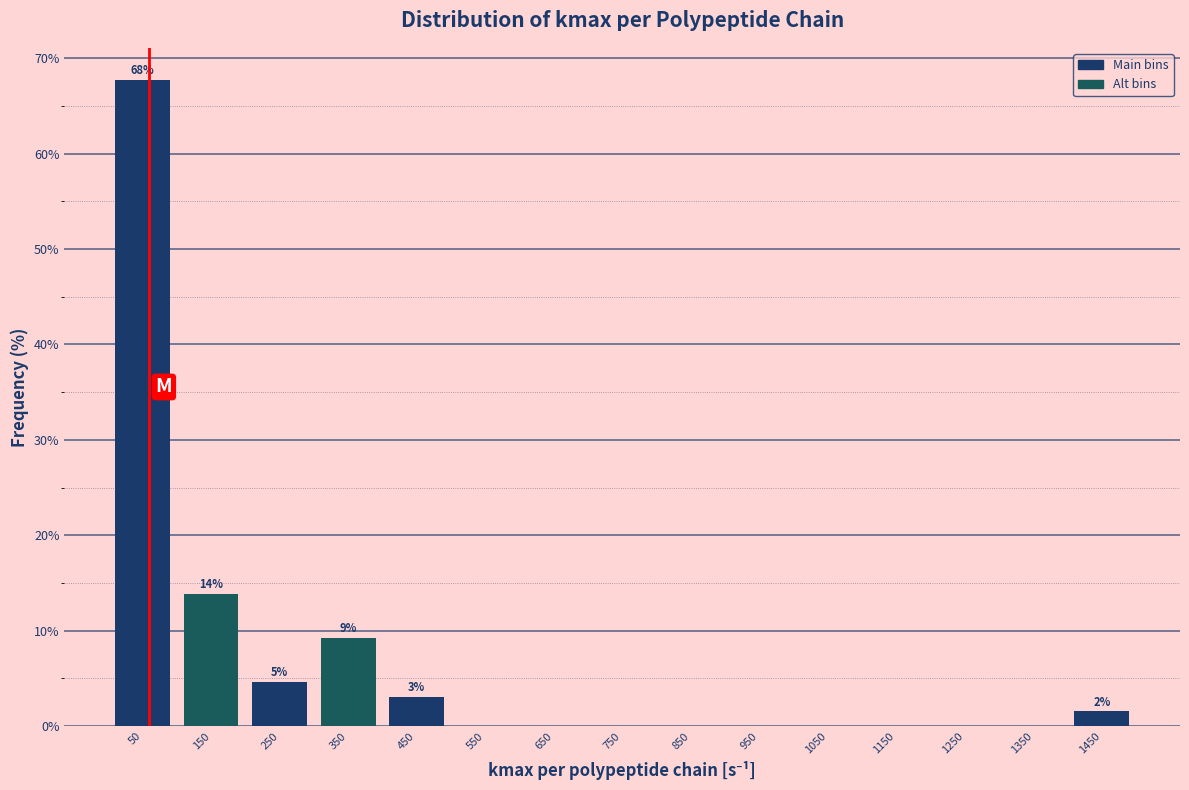

Over which range of the x-axis is the bar tallest?

0 to 100